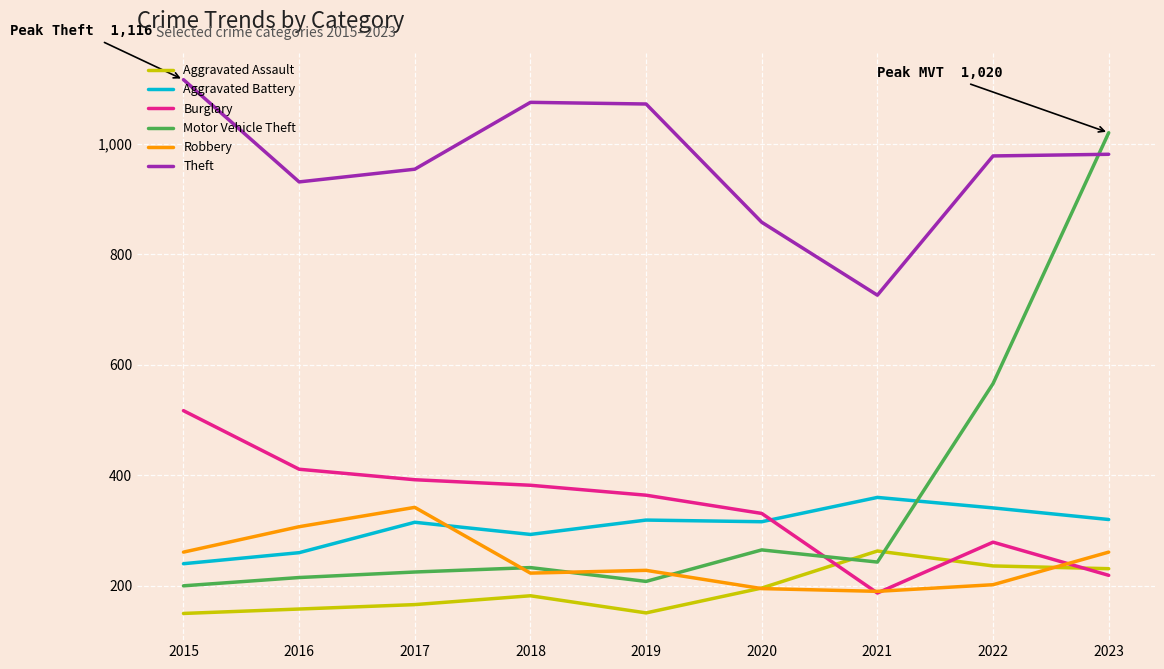

What value does the Motor Vehicle Theft series have at 2022, to the nearest 100?

600